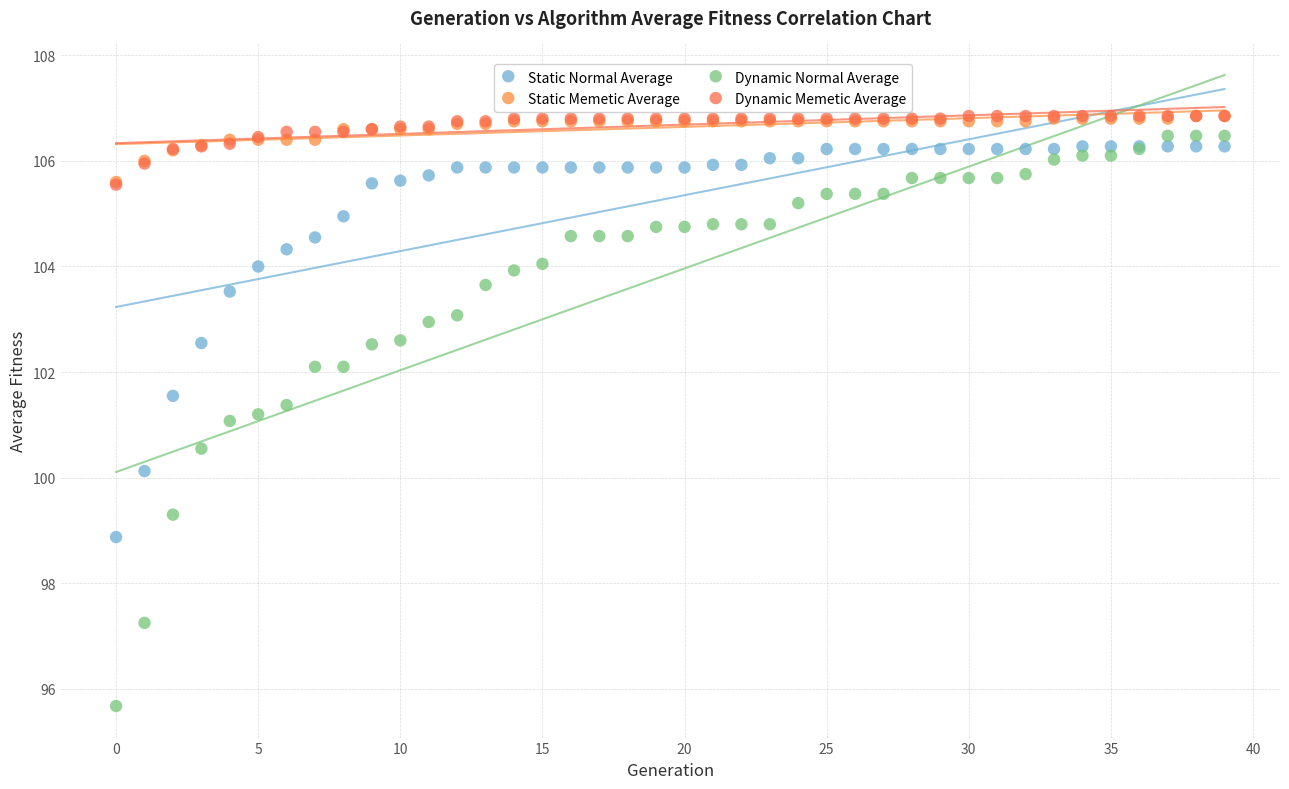

What are all the series names shown in the legend?

Static Normal Average, Static Memetic Average, Dynamic Normal Average, Dynamic Memetic Average